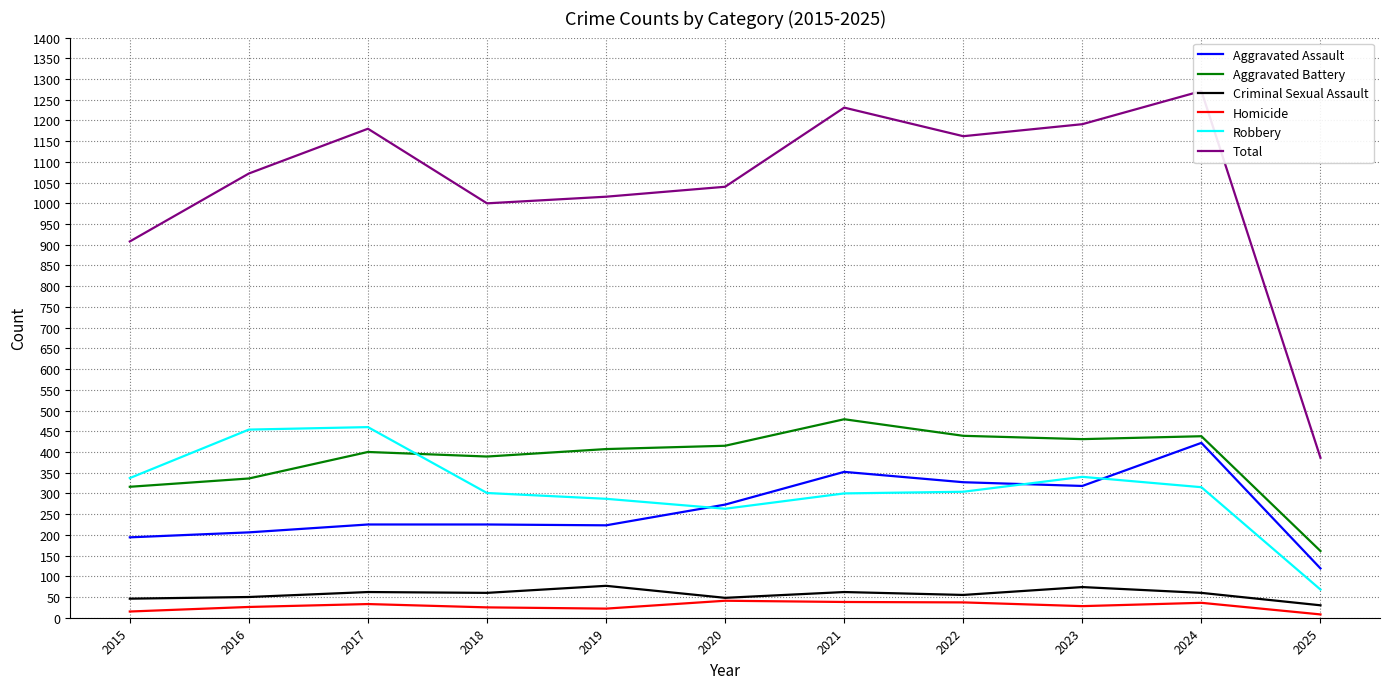

Where is Homicide nearest to the value 24?

2018